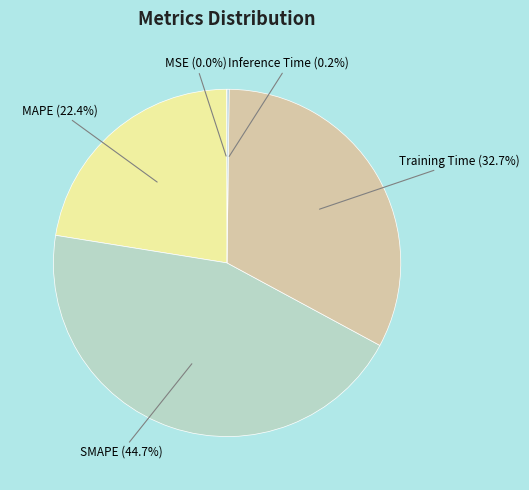

Is the sum of MAPE and SMAPE greater than half?

Yes